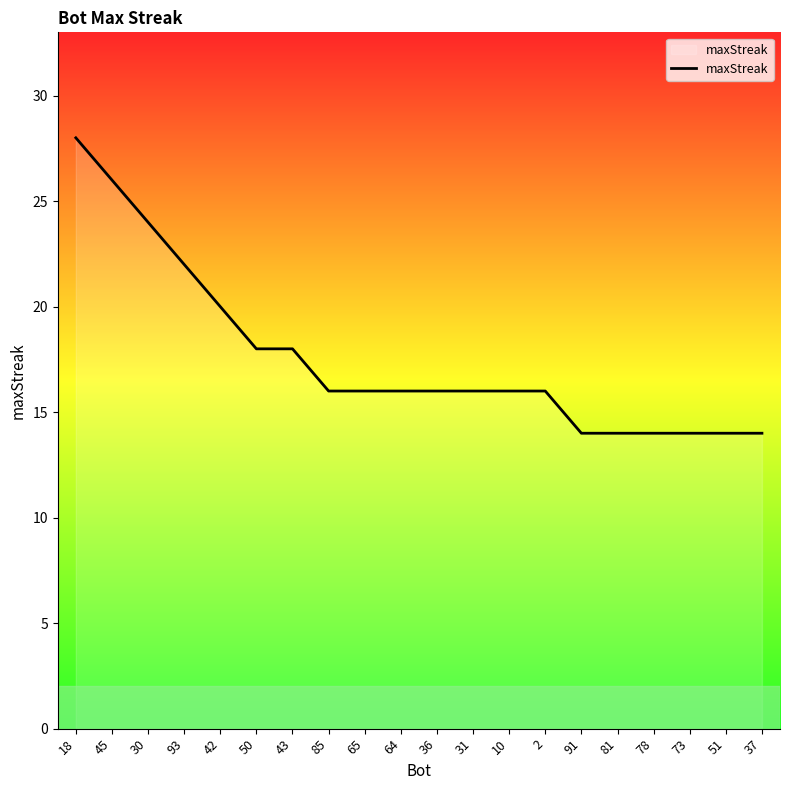

What is the minimum value shown in the chart?

14